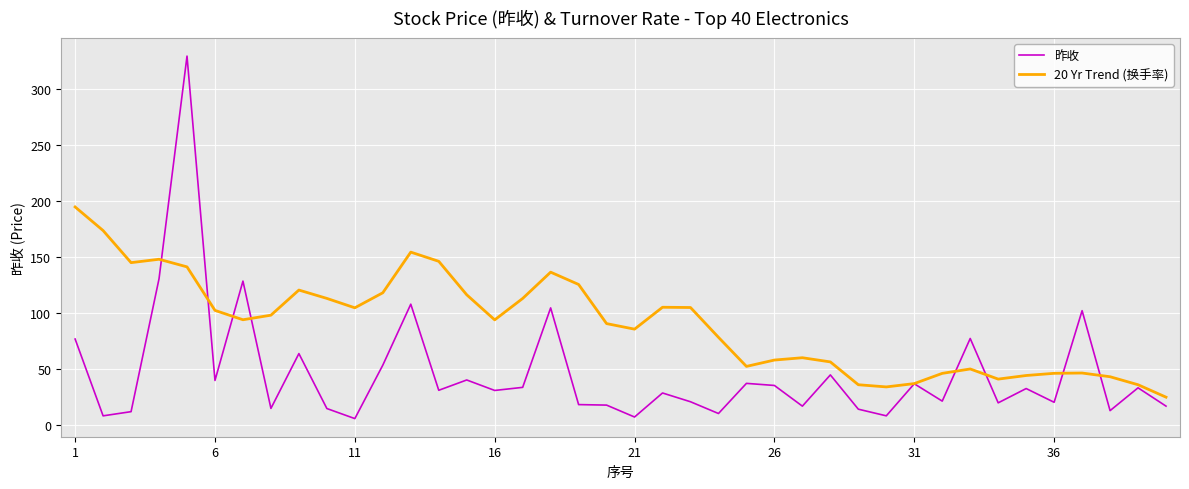

Rank the series by their maximum value, from lowest to highest.

20 Yr Trend (换手率), 昨收